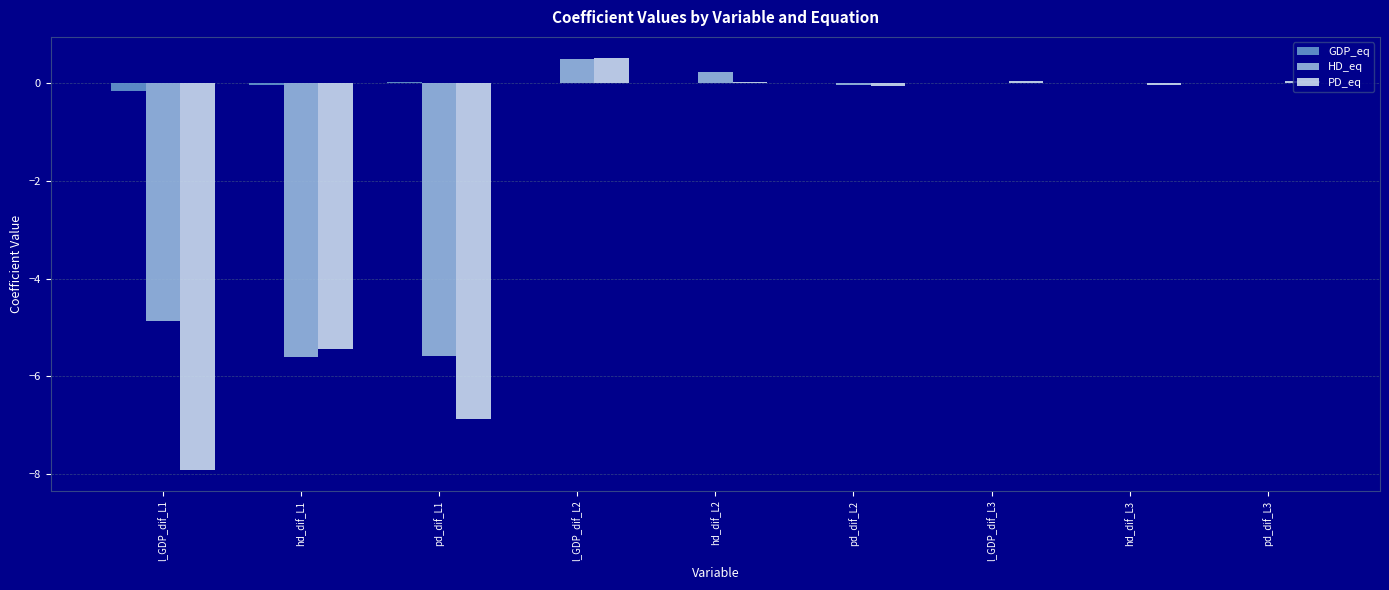

The HD_eq series shows 0.5 at l_GDP_dif_L2. True or false?

True